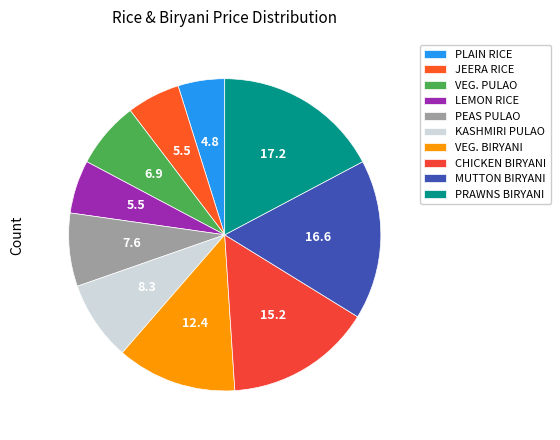

Count the number of slices in the pie.

10